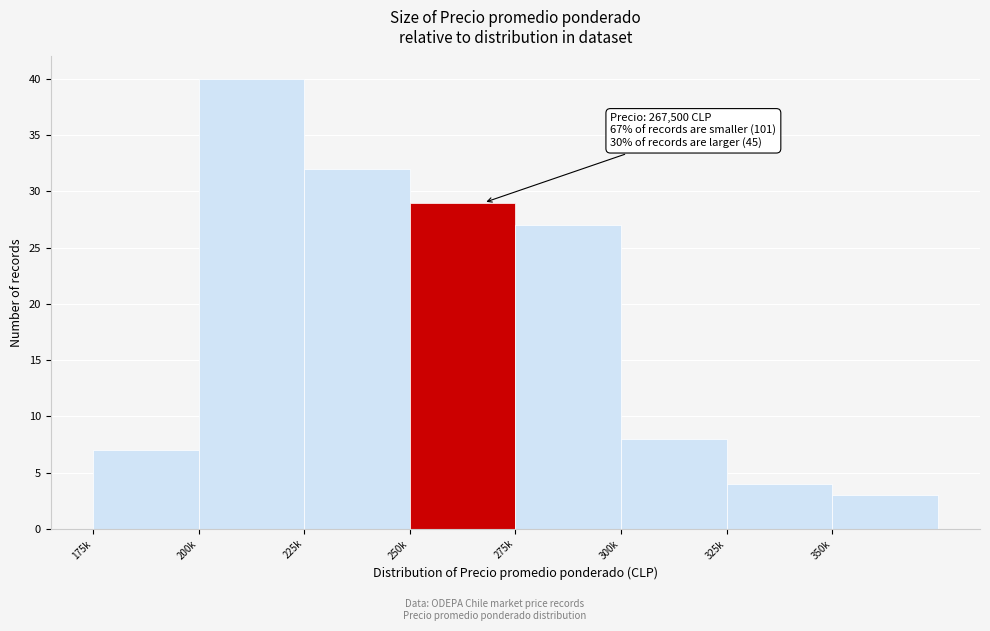

Reading left to right, extract all data points from this chart.

175k=7	200k=40	225k=32	250k=29	275k=27	300k=8	325k=4	350k=3